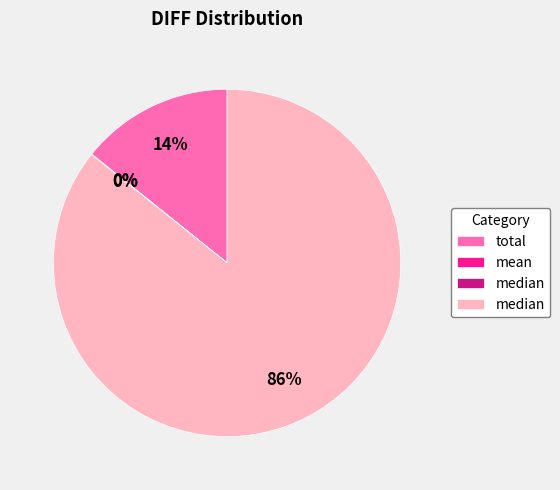

Is there a majority slice in this chart?

Yes